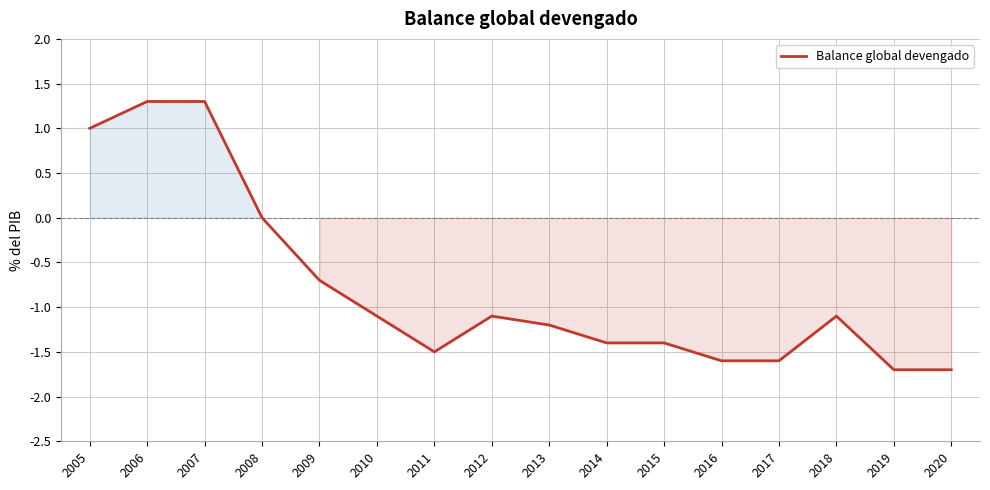

What is the maximum value shown in the chart?

1.3